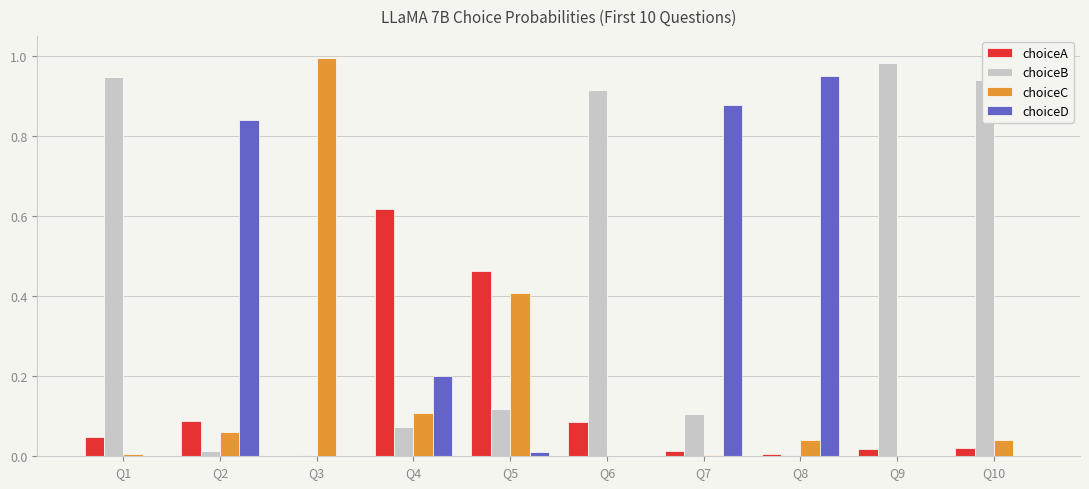

Which series has the largest total across all categories?

choiceB